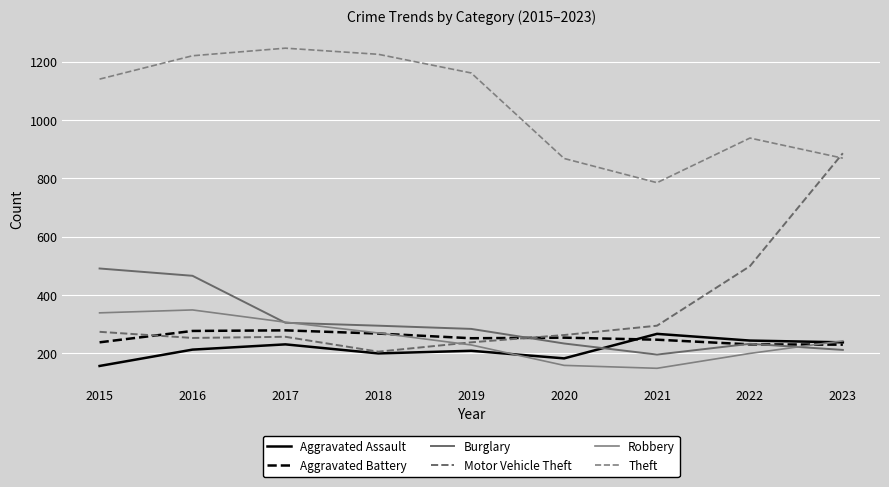

What is the difference between the maximum and minimum values in the Robbery series?

200